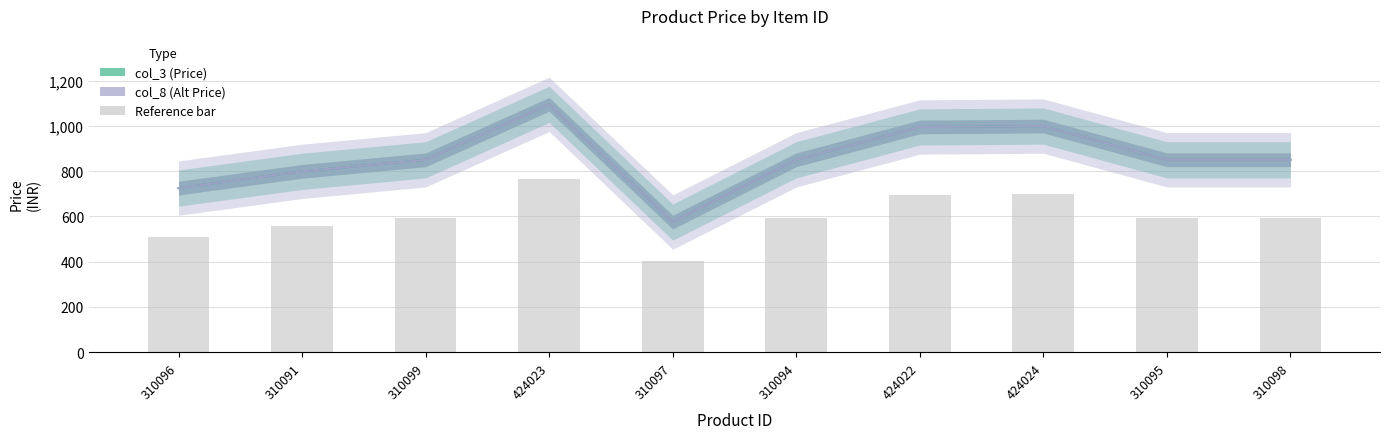

Where is col_3 nearest to the value 835?

310099